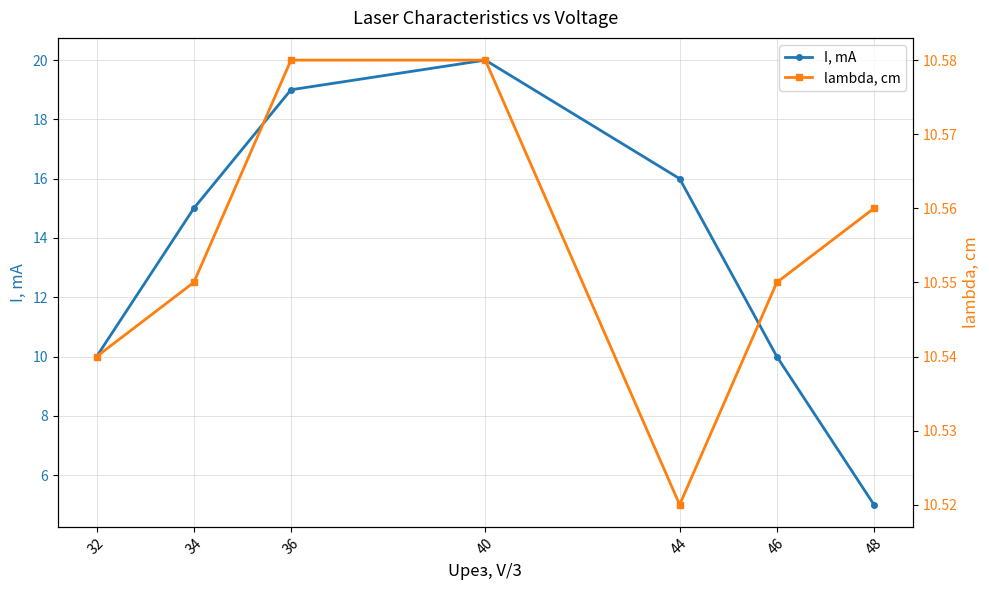

Reading left to right, extract all data points from this chart.

I, mA: 32=10.0	34=15.0	36=19.0	40=20.0	44=16.0	46=10.0	48=5.0
lambda, cm: 32=10.5	34=10.6	36=10.6	40=10.6	44=10.5	46=10.6	48=10.6